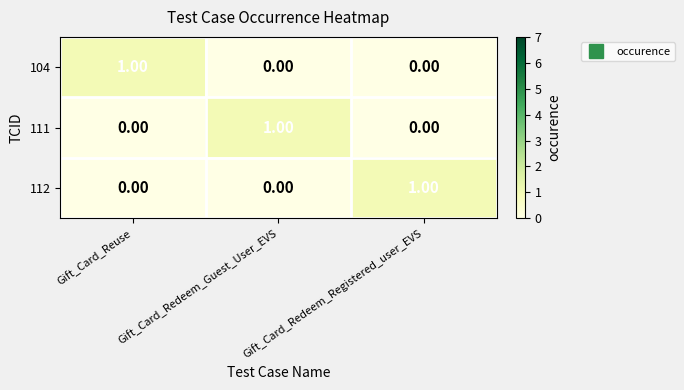

At which label does 111 reach its peak?

Gift_Card_Redeem_Guest_User_EVS